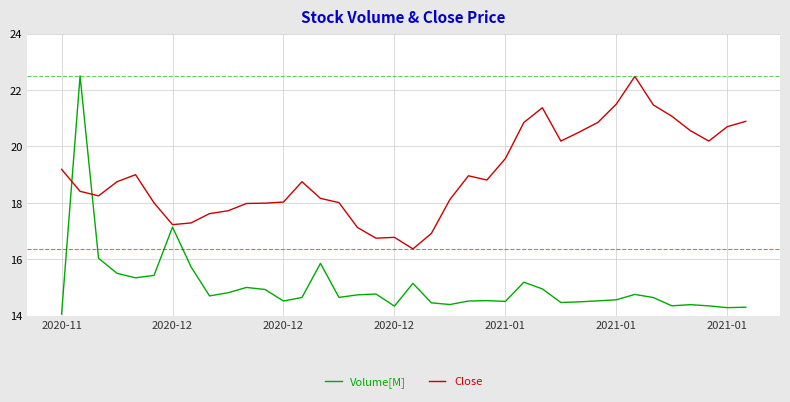

List the series in order of their overall mean, lowest first.

Volume[M], Close